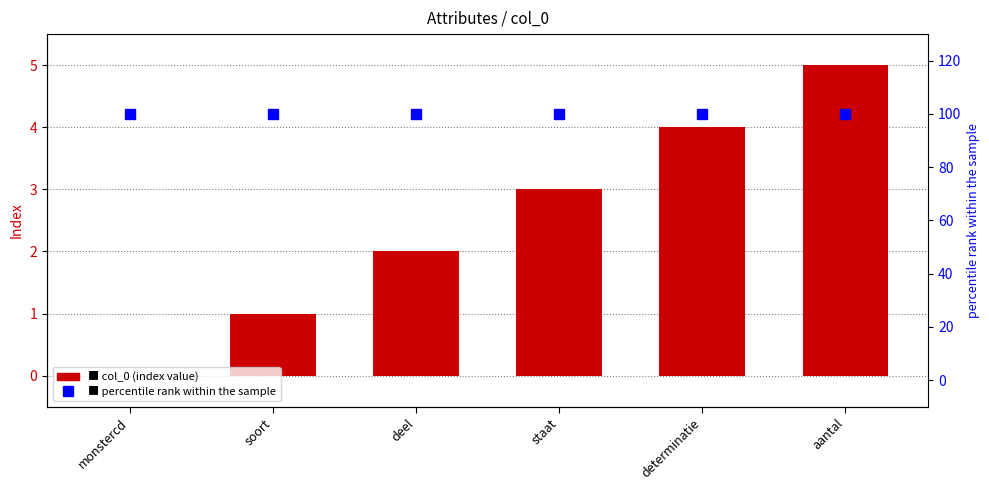

How many values in col_0 are above zero?

5